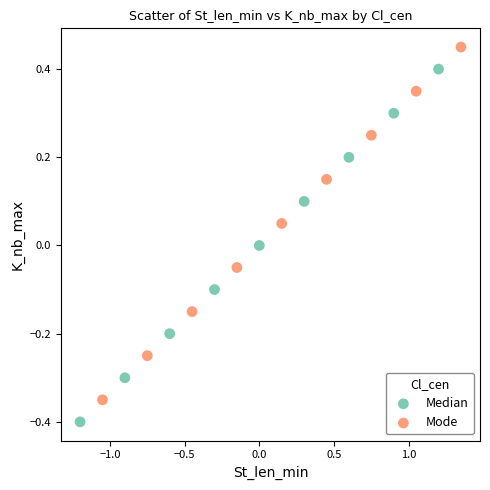

Which series reaches the maximum Y coordinate?

Mode